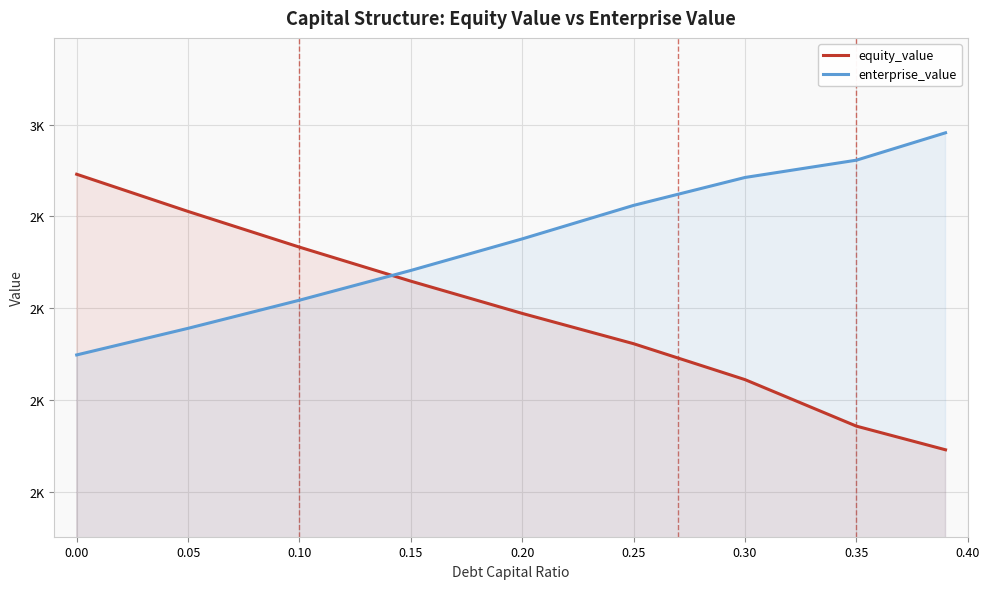

What is the label of the 3rd point from the left?

0.10